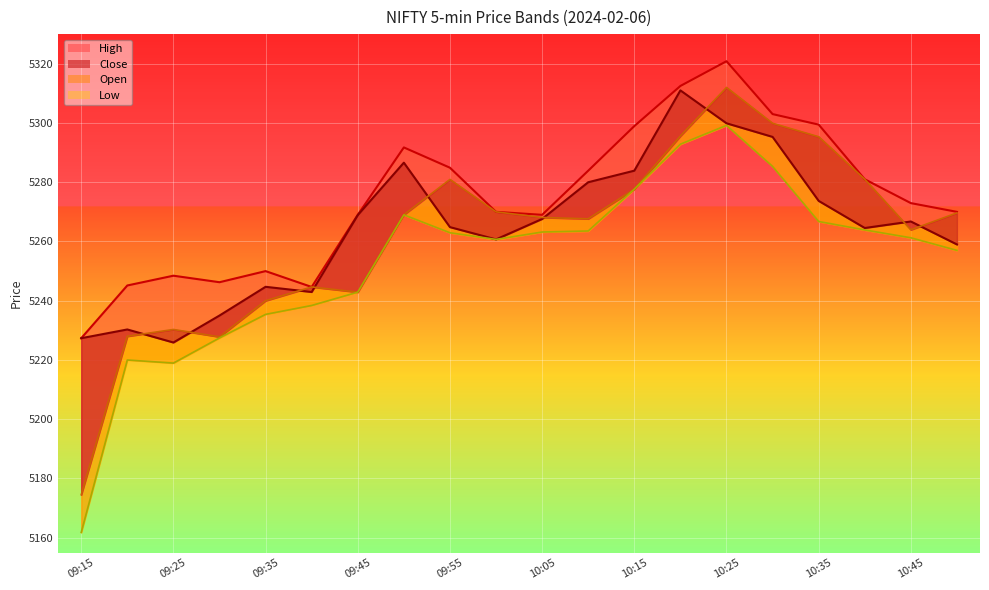

What is the difference between the highest and lowest values at 09:45?

26.1